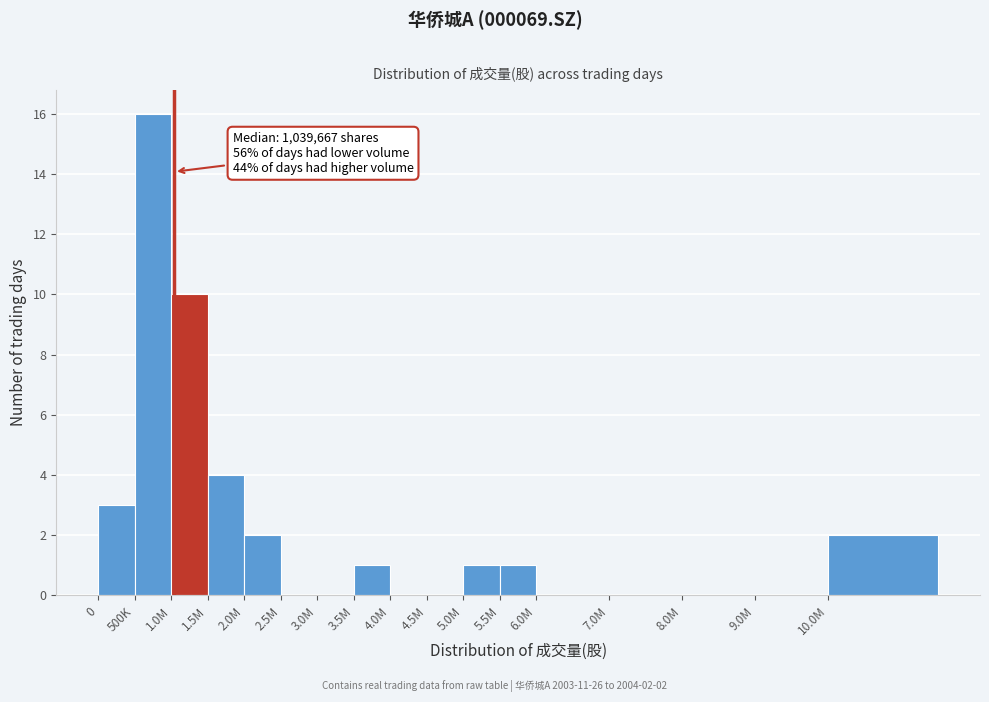

Reading left to right, transcribe all the data shown in this chart.

0=3	500K=16	1.0M=10	1.5M=4	2.0M=2	2.5M=0	3.0M=0	3.5M=1	4.0M=0	4.5M=0	5.0M=1	5.5M=1	6.0M=0	7.0M=0	8.0M=0	9.0M=0	10.0M=2